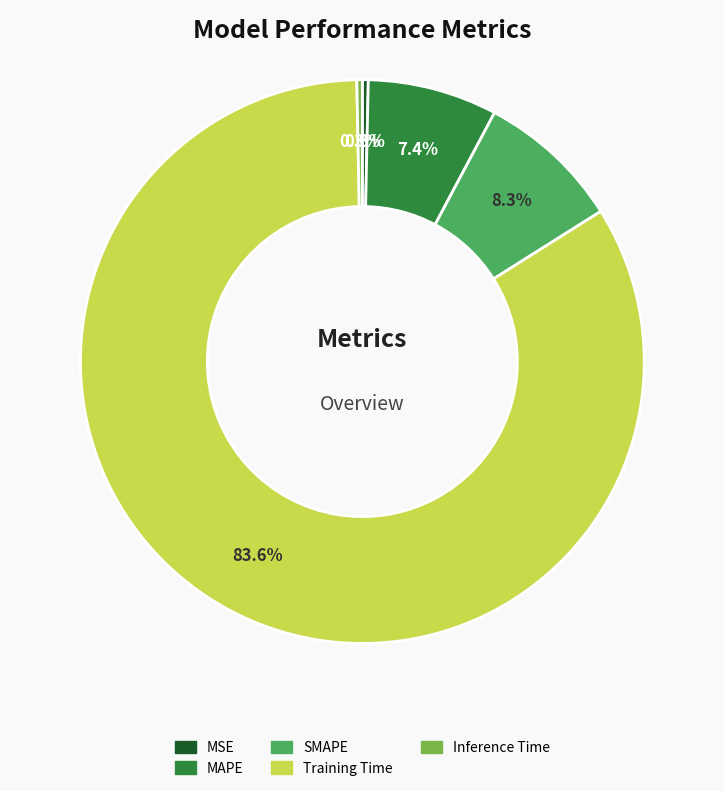

How many segments does this pie chart have?

5